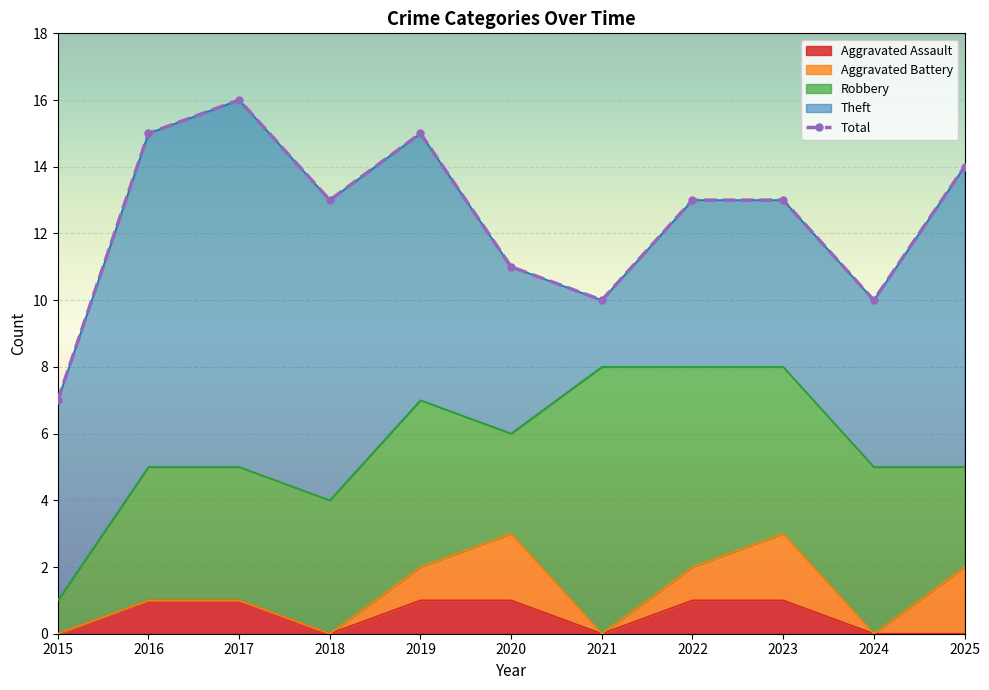

What is the sum of the Aggravated Battery values at 2020 and 2024?

2